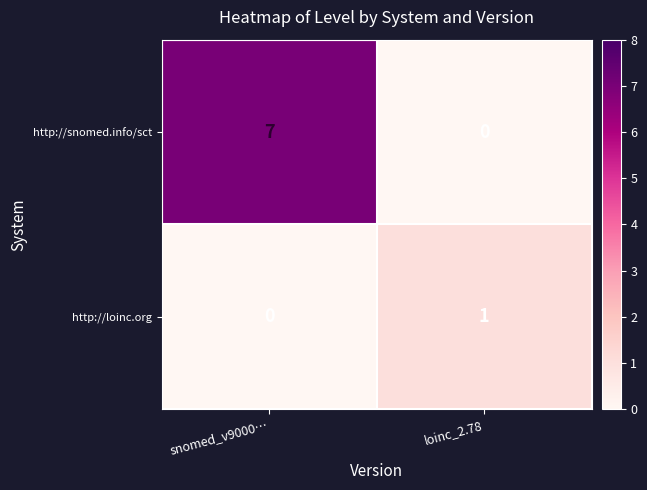

Is it true that http://loinc.org equals 1 at snomed_v9000…?

False